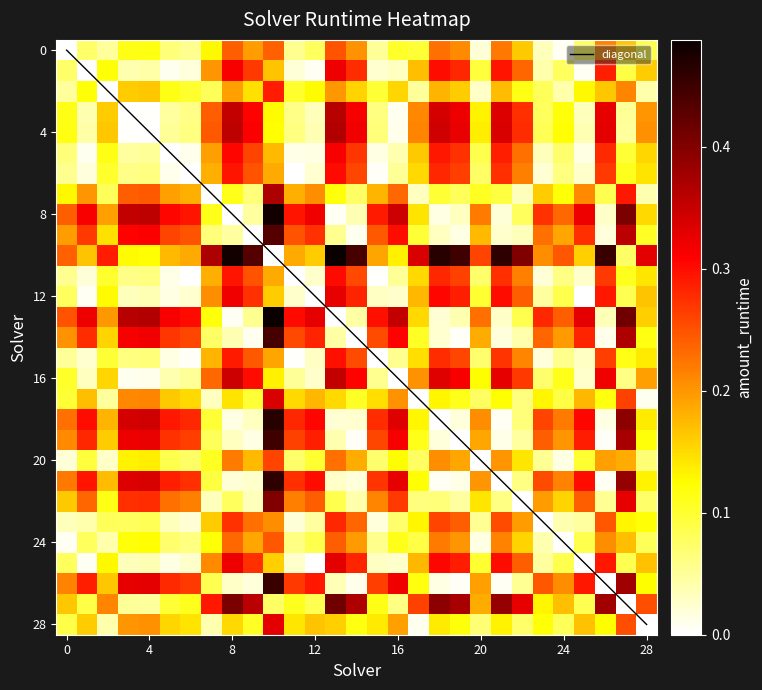

Which has a higher value, 15 or 21?

21